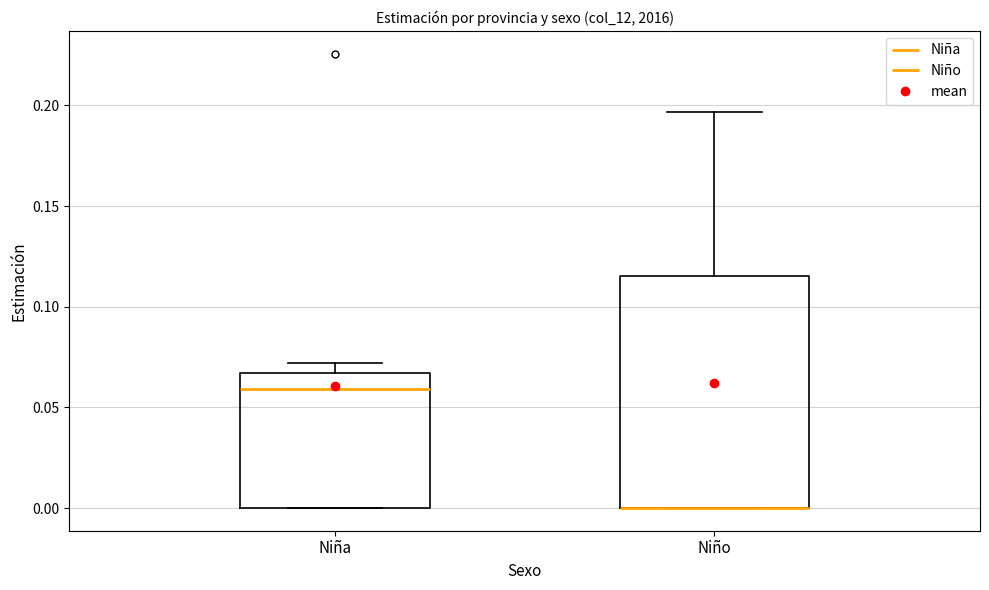

Where does the median line of the box for Niña sit on the y-axis? The values are not printed on the chart, so give them approximately, as read against the axis.

0.060